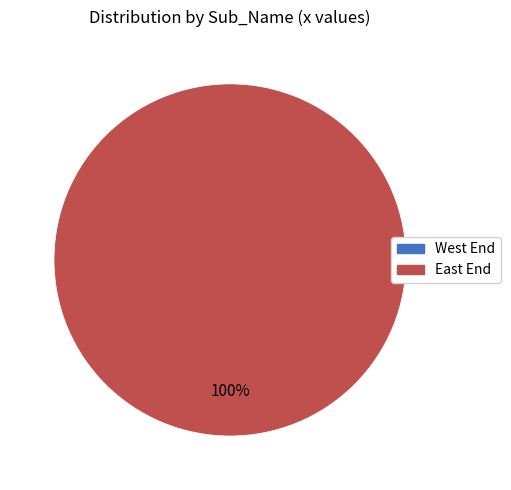

True or false: East End accounts for 100% of the total.

True